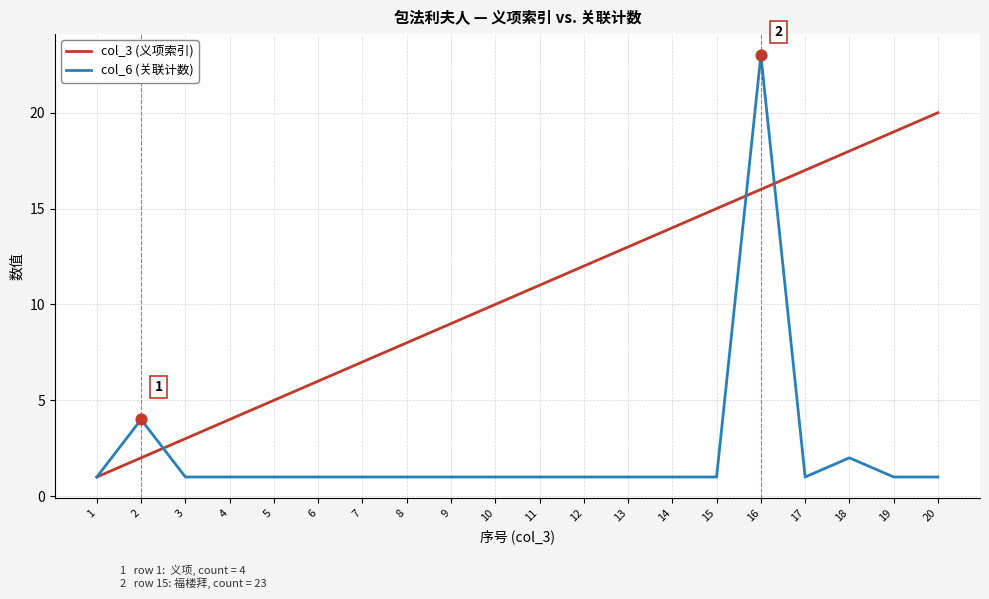

At how many categories does at least one series exceed 2?

19